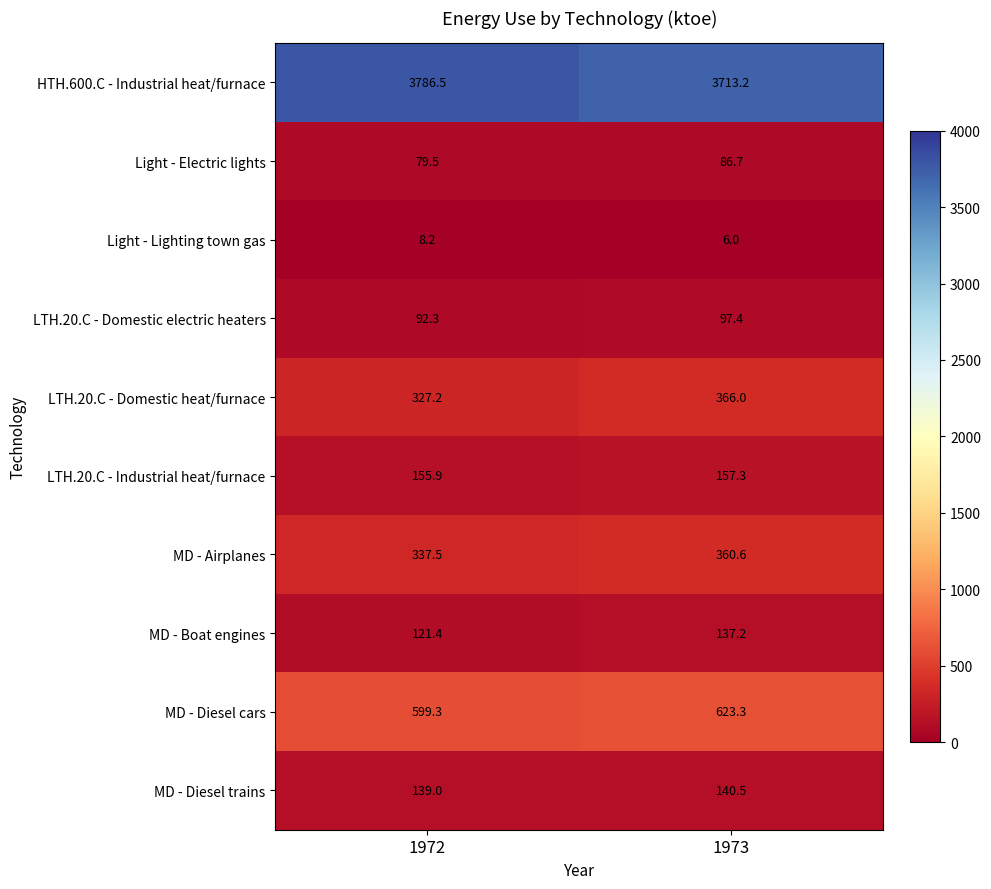

Count the number of data series in this chart.

10